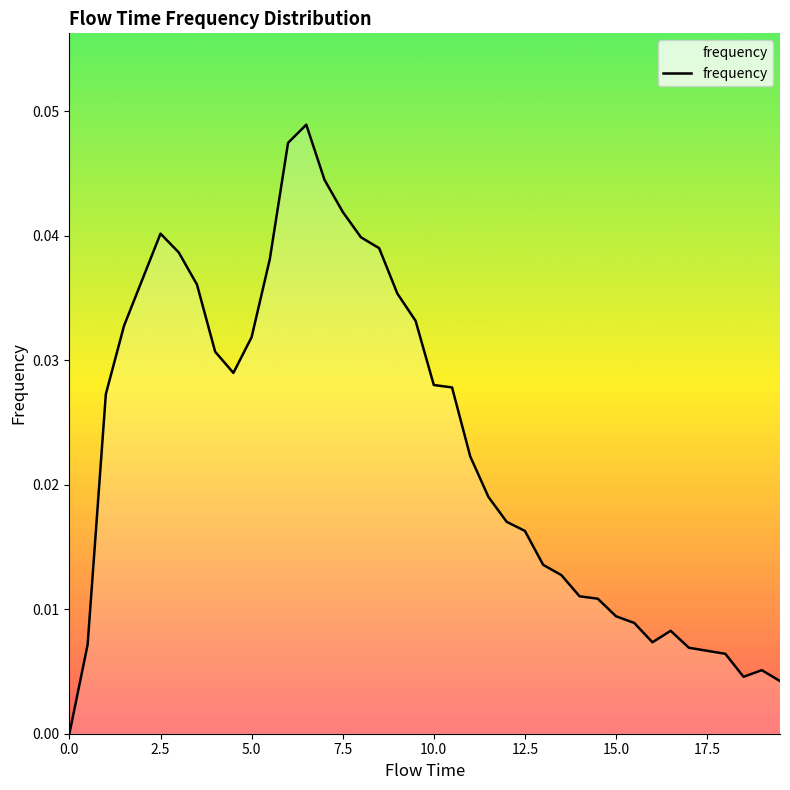

The value at 2.5 is 0.1. True or false?

False